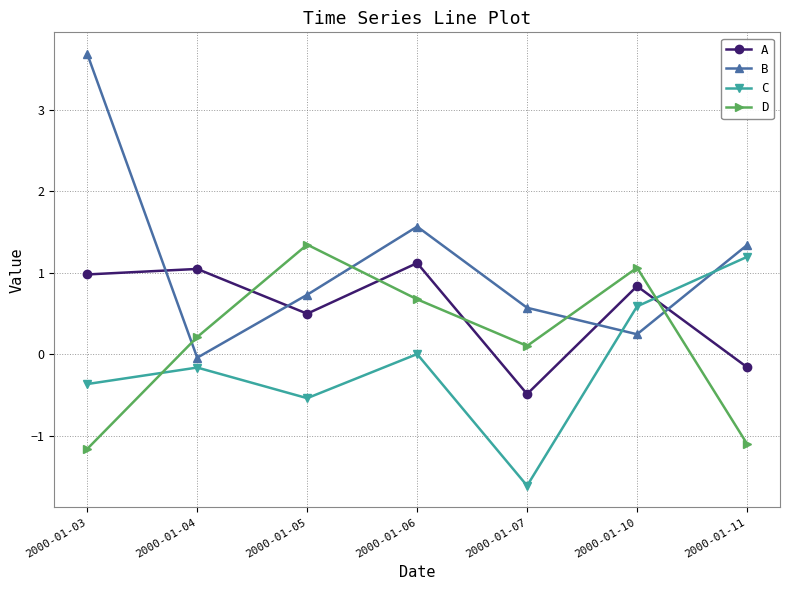

How many values in D are below zero?

2